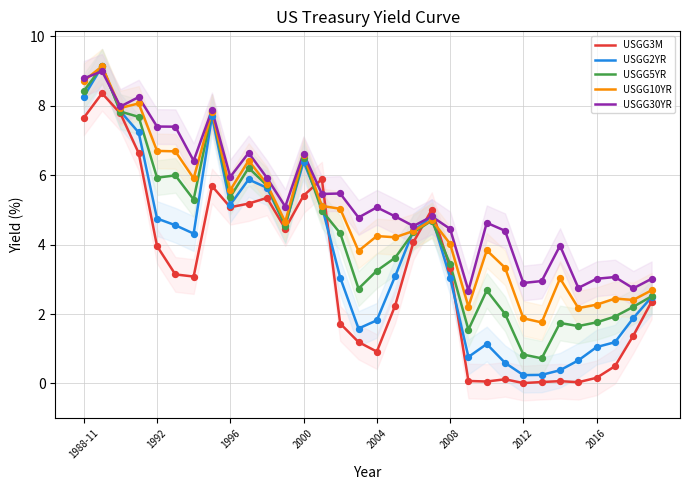

At how many categories does at least one series exceed 0?

32